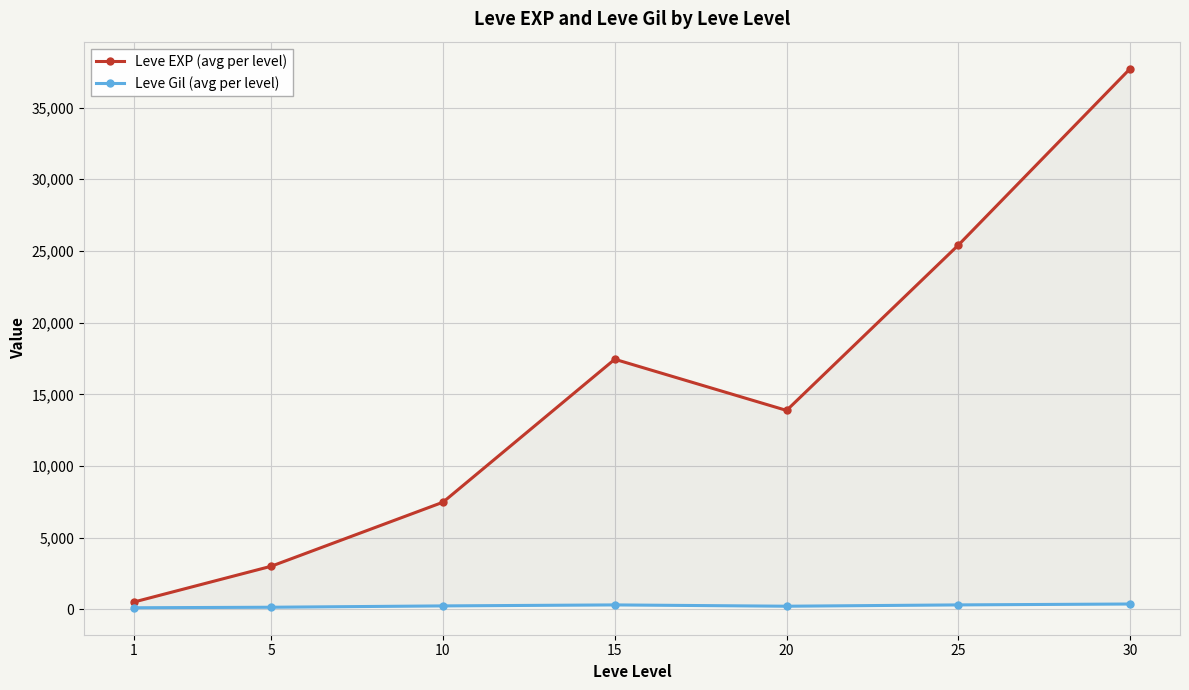

Which category has the lowest value in the Leve EXP (avg per level) series?

1